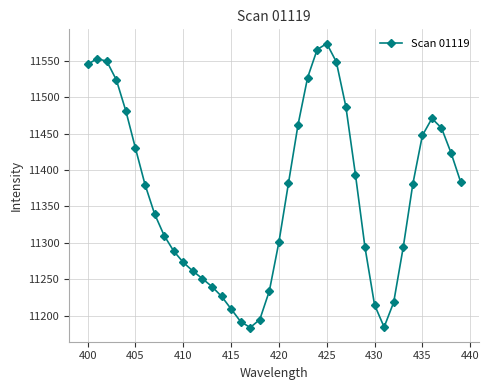

How many interior local valleys (lower than both neighbors) does the data have?

2